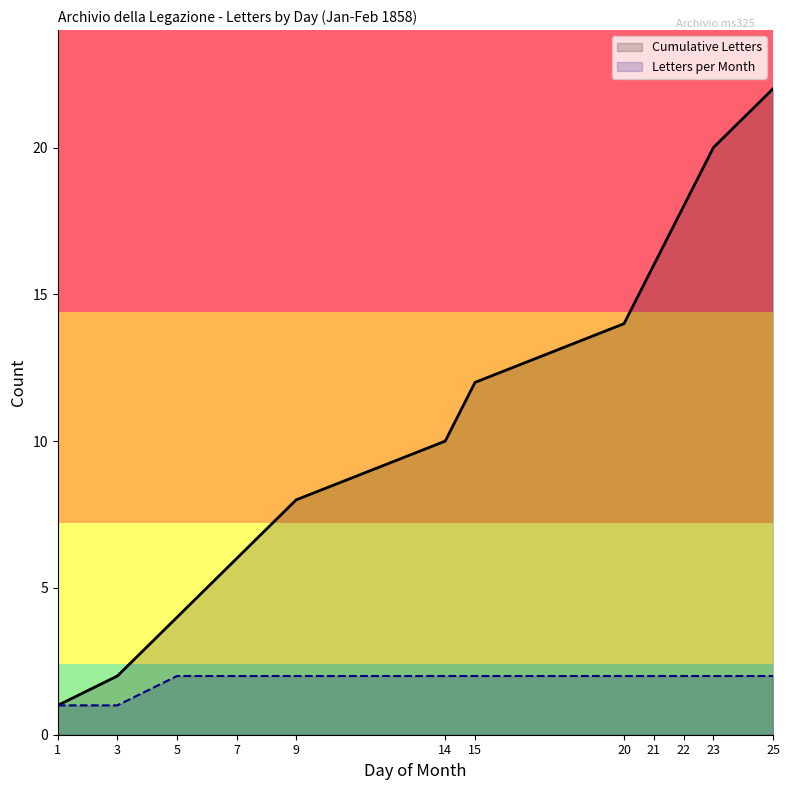

Does the chart have visible grid lines?

No